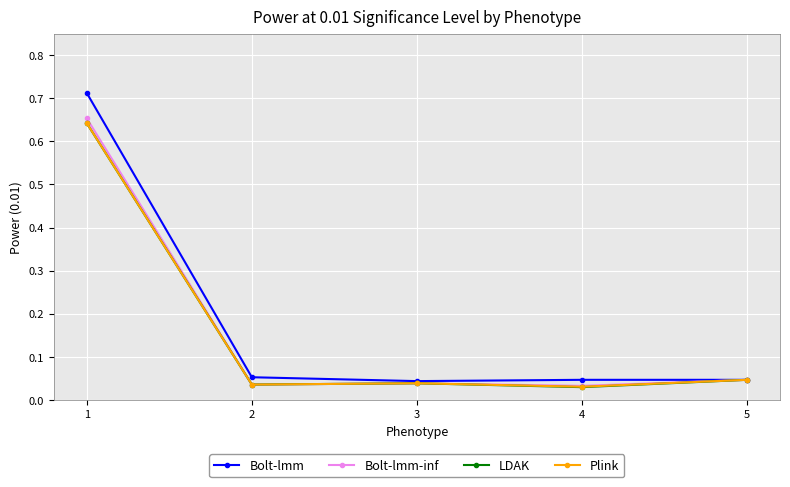

What is the total value across all series at 1?

2.6